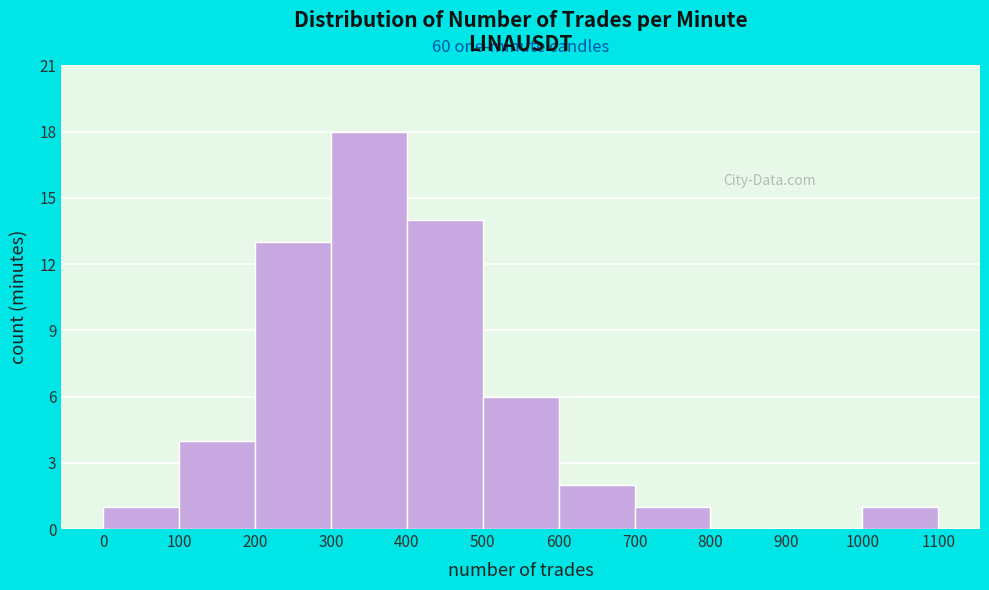

Over which range of the x-axis is the bar tallest?

300 to 400